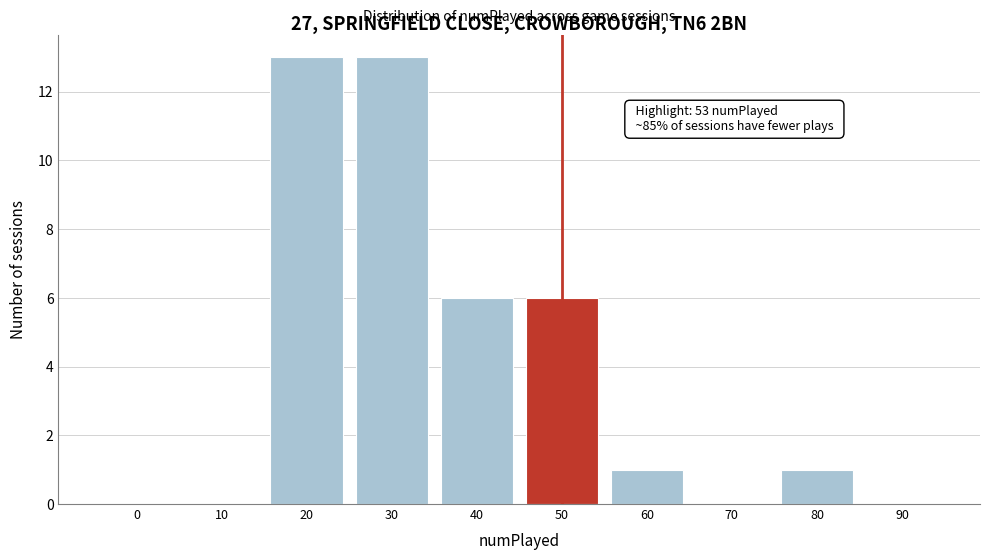

Reading right to left, transcribe all the data shown in this chart.

90=0	80=1	70=0	60=1	50=6	40=6	30=13	20=13	10=0	0=0